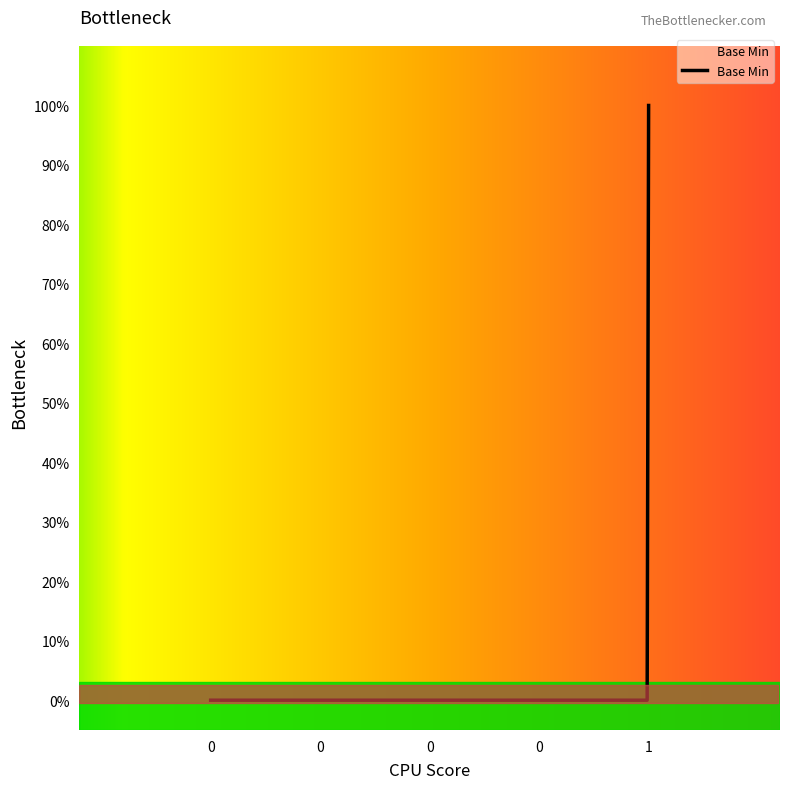

Does the chart have visible grid lines?

No